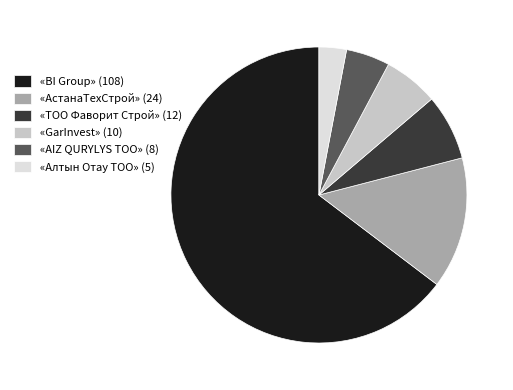

Is «ТОО Фаворит Строй» (12) the majority of the pie?

No